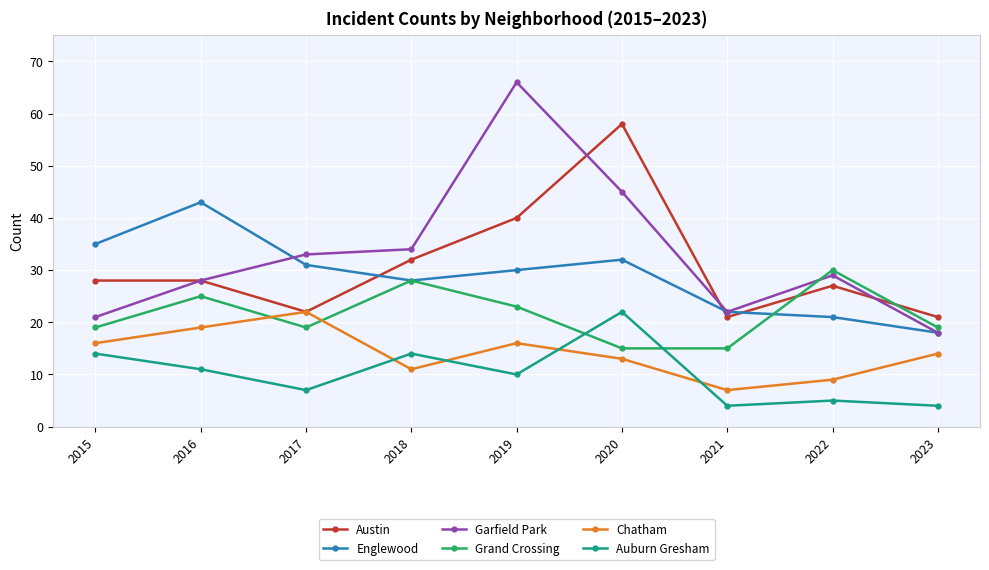

True or false: Garfield Park and Auburn Gresham cross at least once.

False